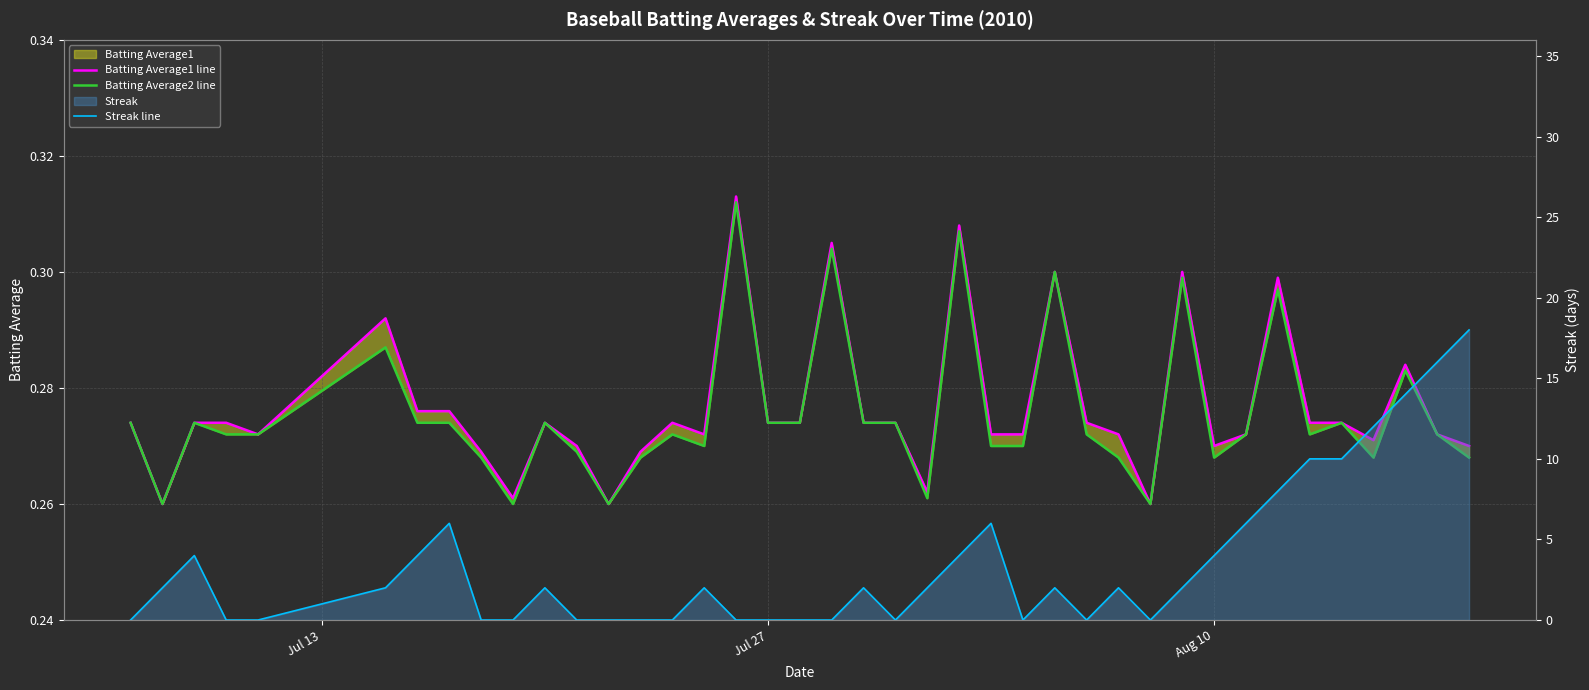

Count the number of categories in the chart.

40